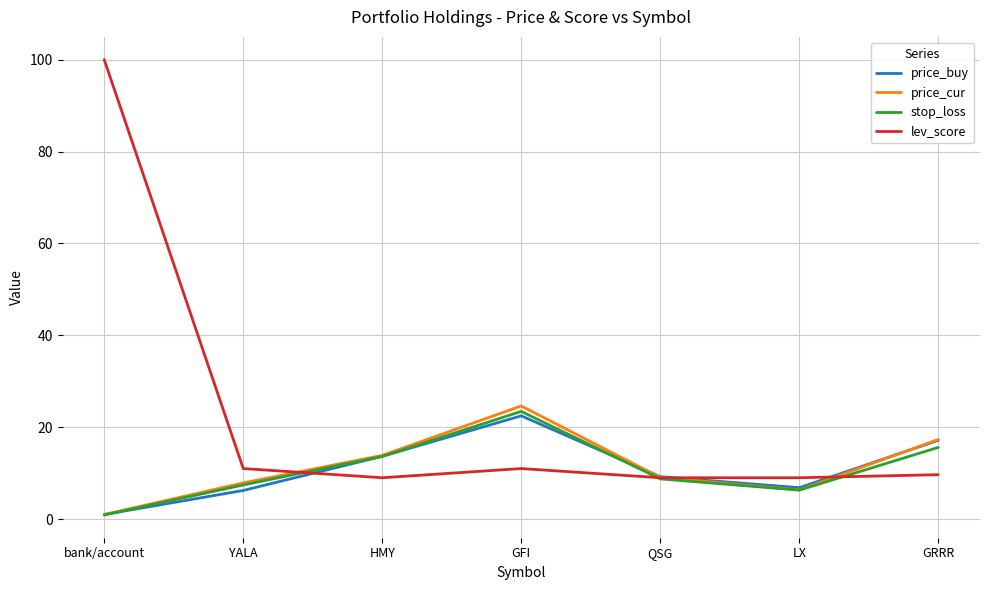

Which series changed the most between bank/account and HMY?

lev_score